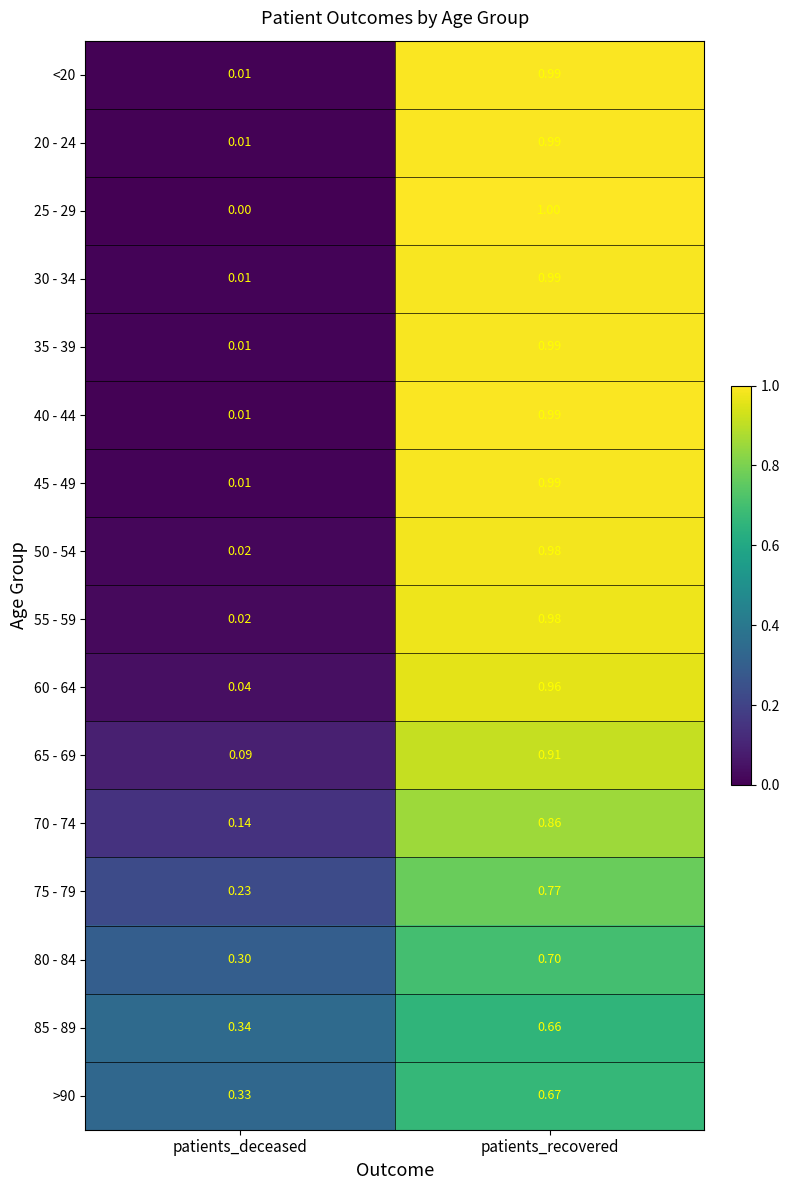

What is the spread (max minus min) of values at patients_recovered?

0.3